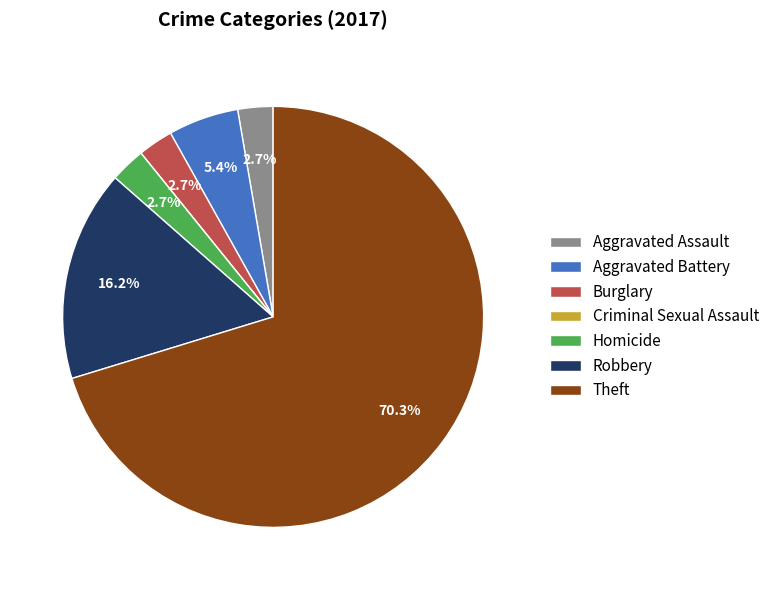

Which category has the biggest portion of the pie?

Theft